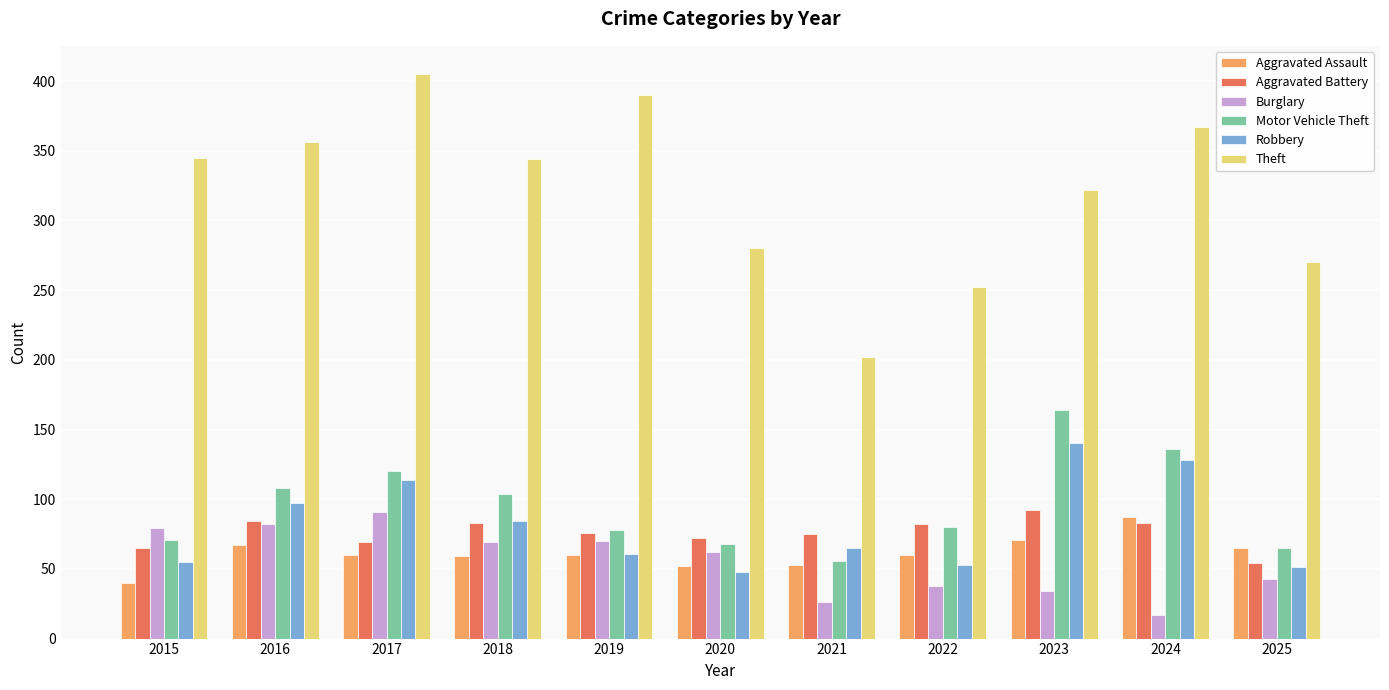

Between 2016 and 2020, which series saw the biggest shift?

Theft